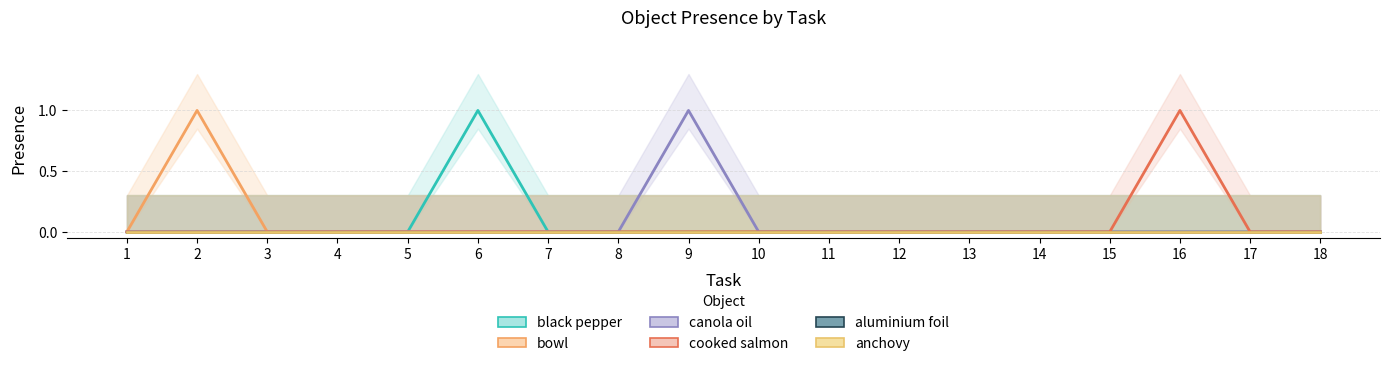

The value of bowl at 9 is 0. True or false?

True